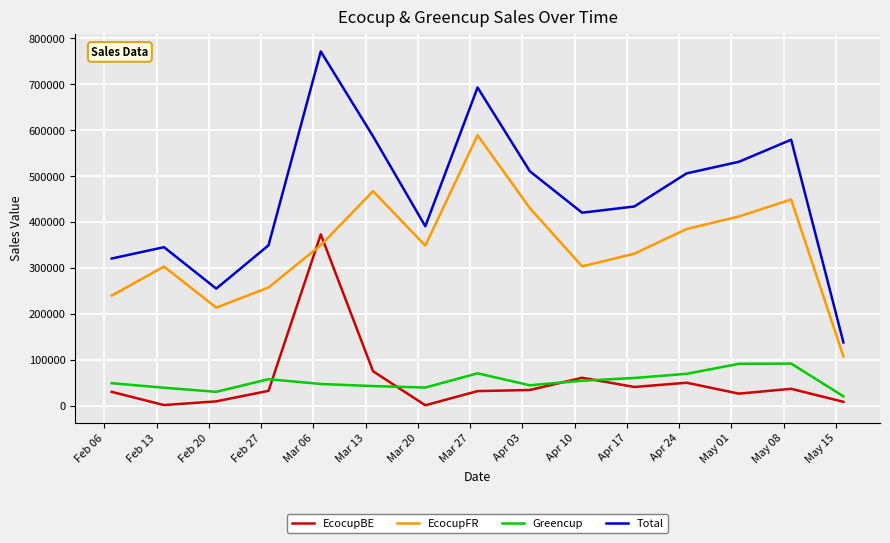

True or false: EcocupBE has more than 2 points higher than both neighbors.

True